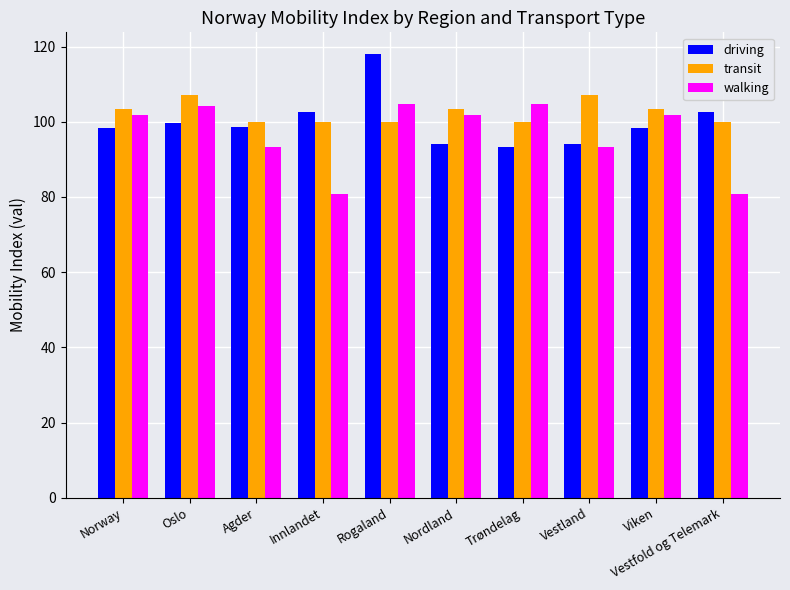

Which series has the largest total across all categories?

transit